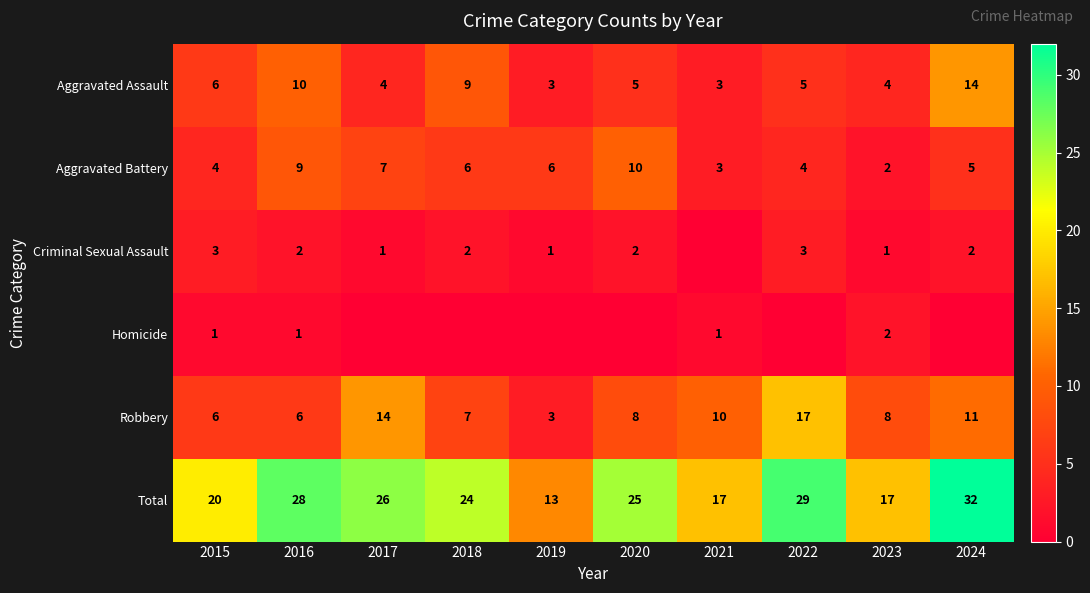

The value of Aggravated Assault at 2020 is 5. True or false?

True